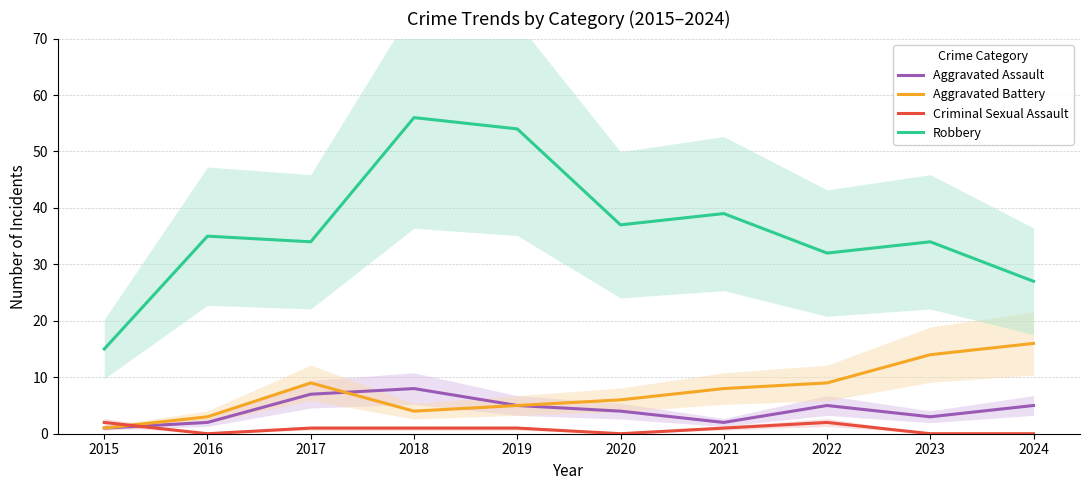

What is the maximum value shown in the chart?

56